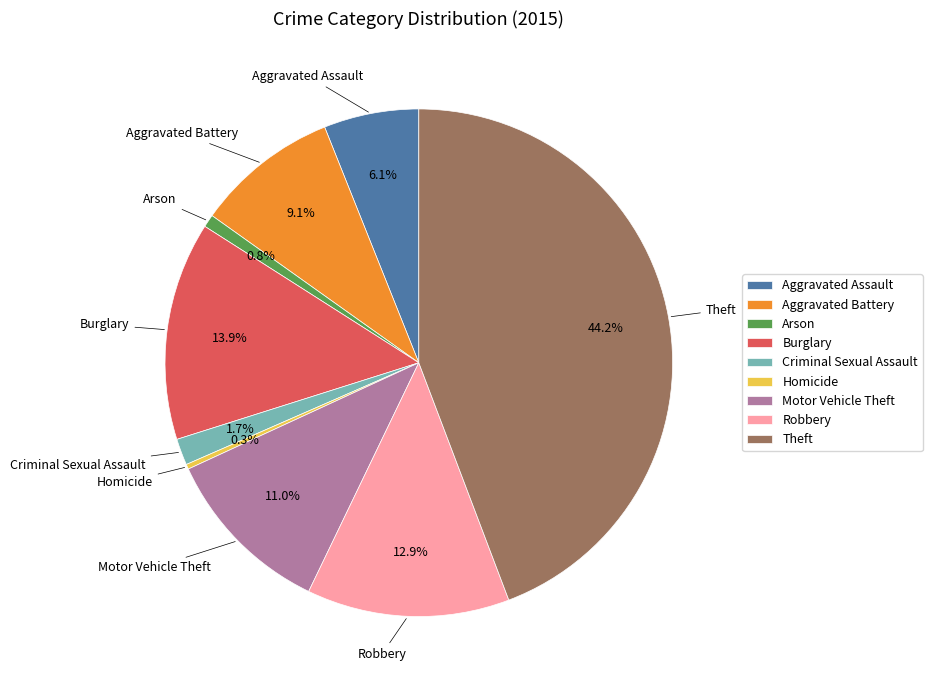

True or false: Homicide accounts for 0% of the total.

True